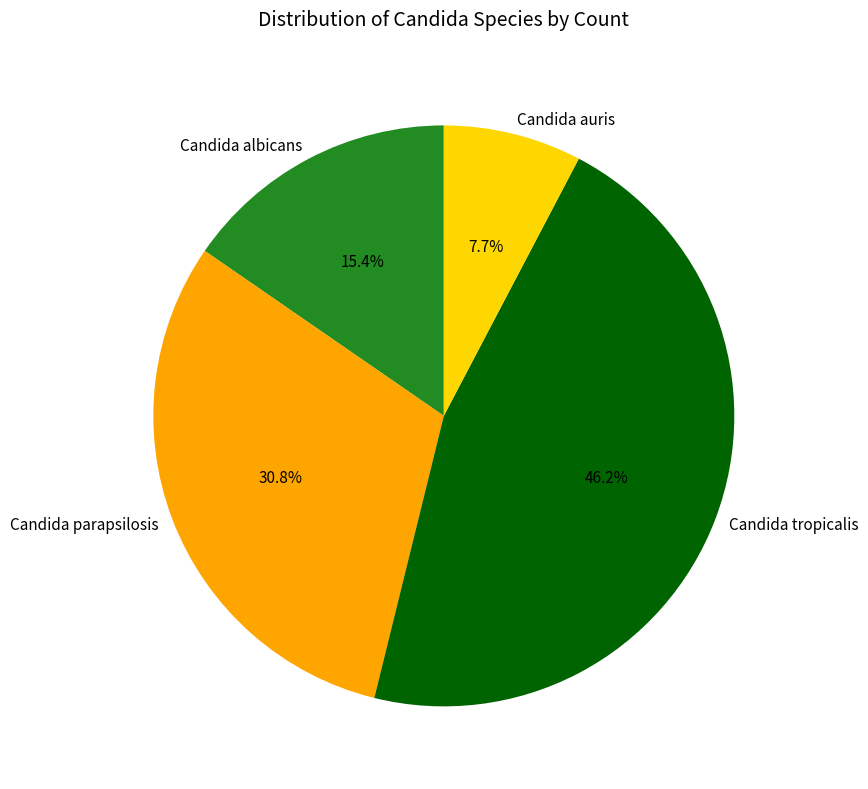

How many slices are in this pie chart?

4